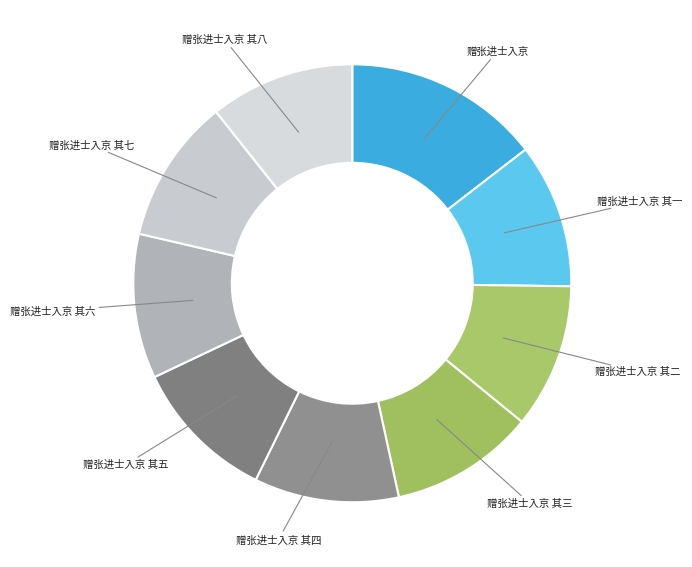

Count the number of slices in the pie.

9